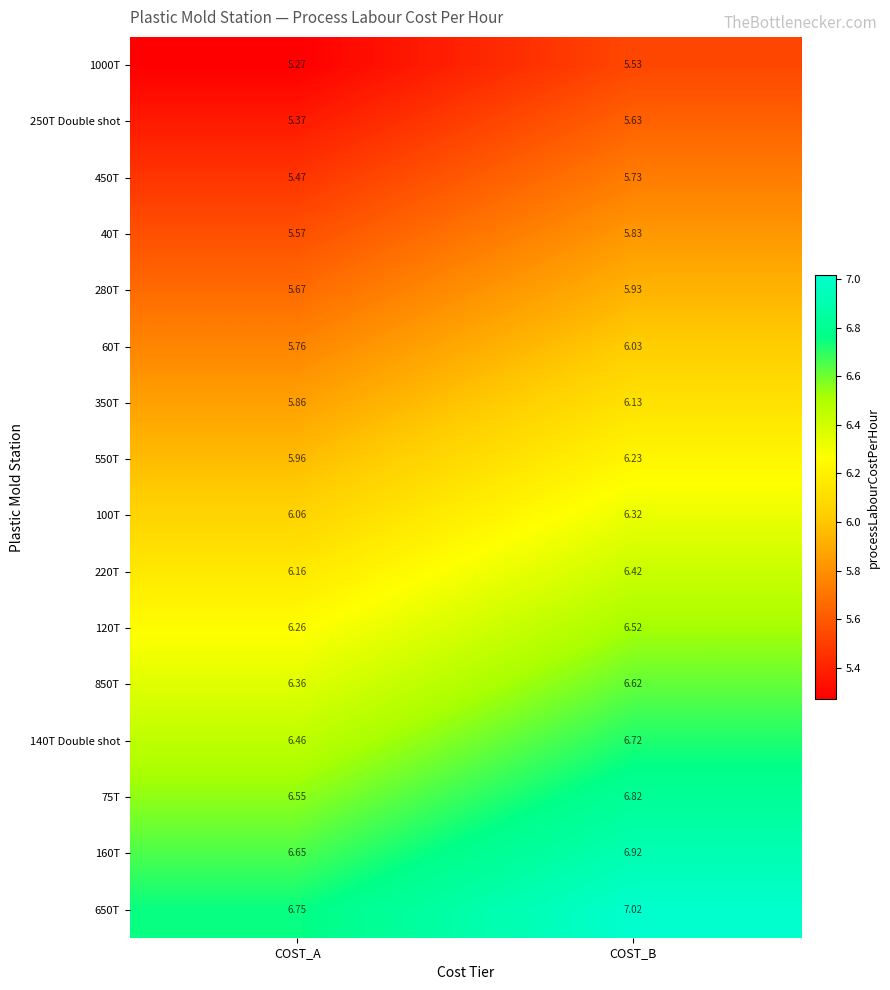

At which category does the chart reach its peak across all series?

COST_B